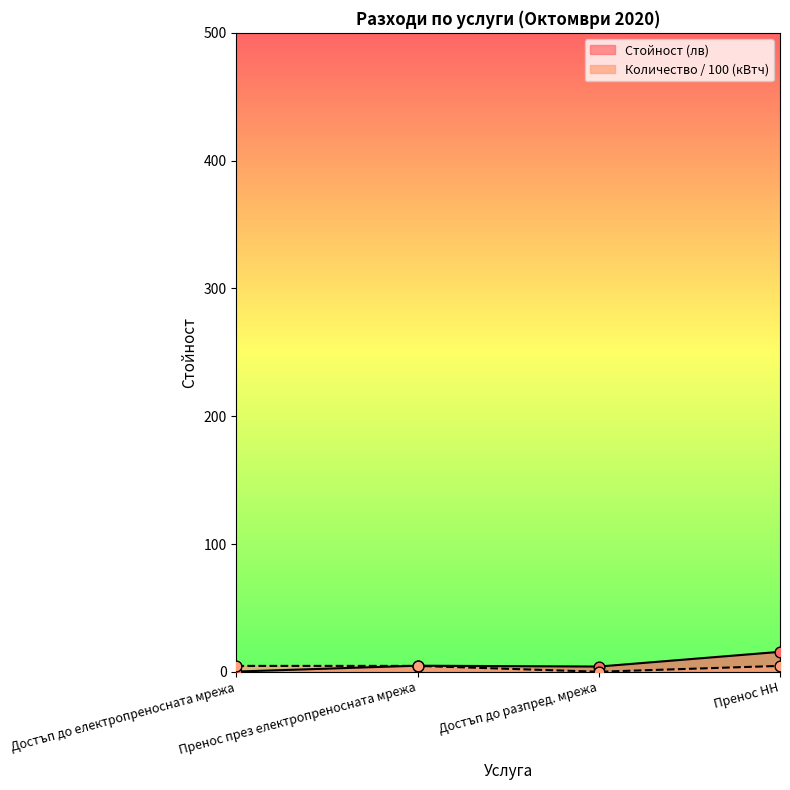

Is the value of Количество (кВтч/кВАрч) at Пренос НН greater than the value of Стойност (лв) at Достъп до разпред. мрежа?

Yes